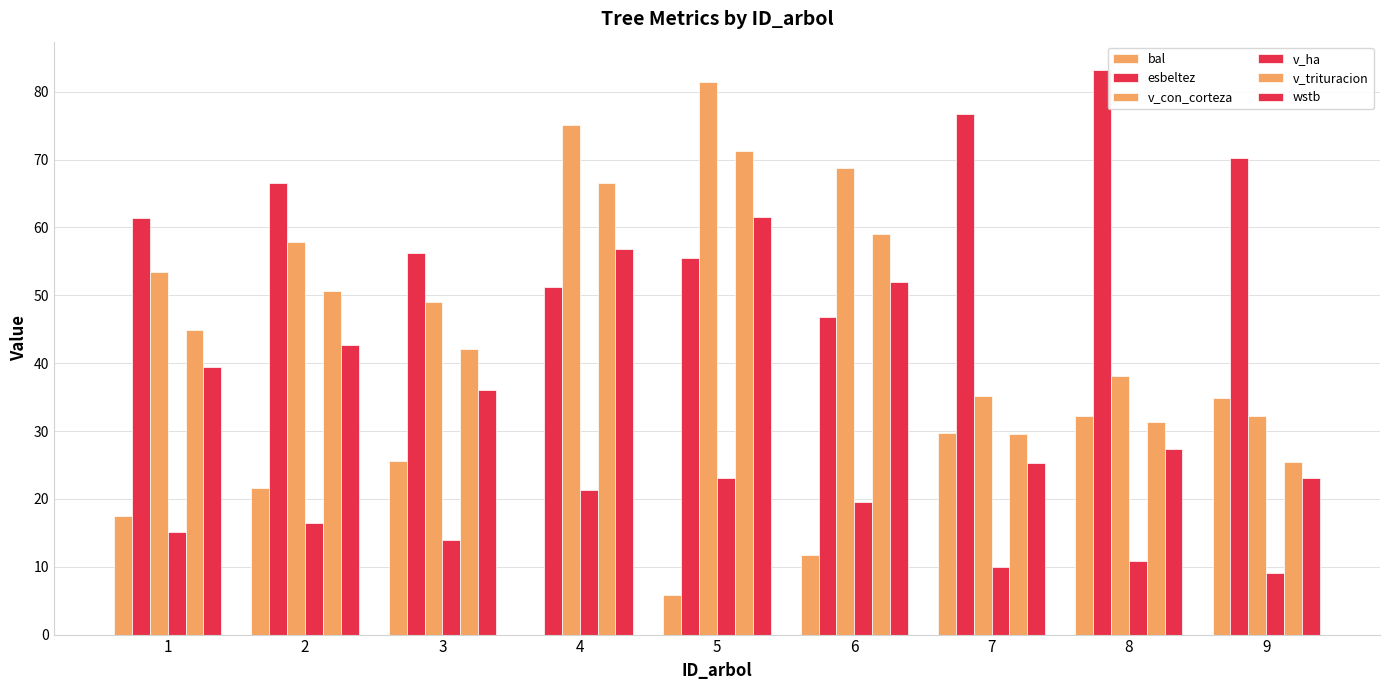

Which series changed the most between 2 and 6?

esbeltez